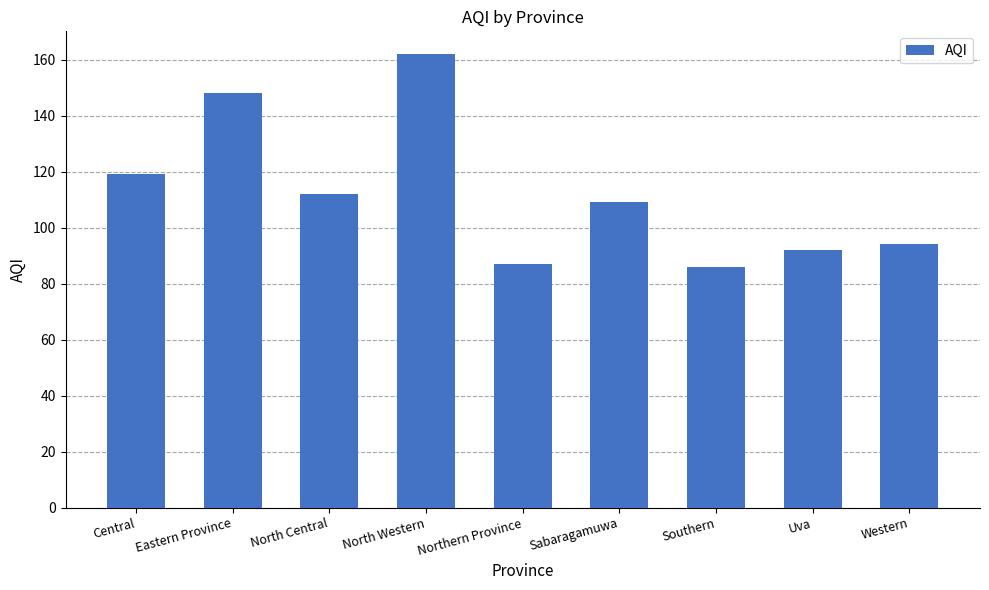

Where does the data first go above 109?

Central